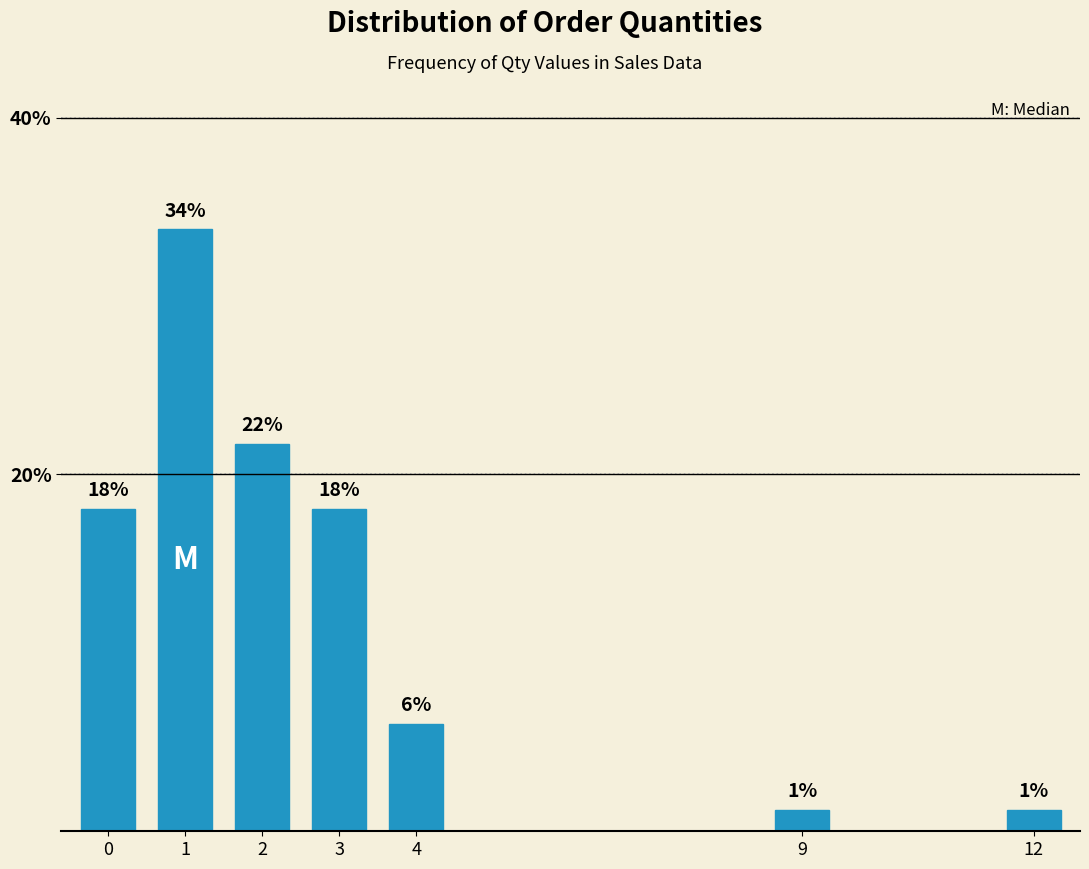

Are the bars horizontal?

No